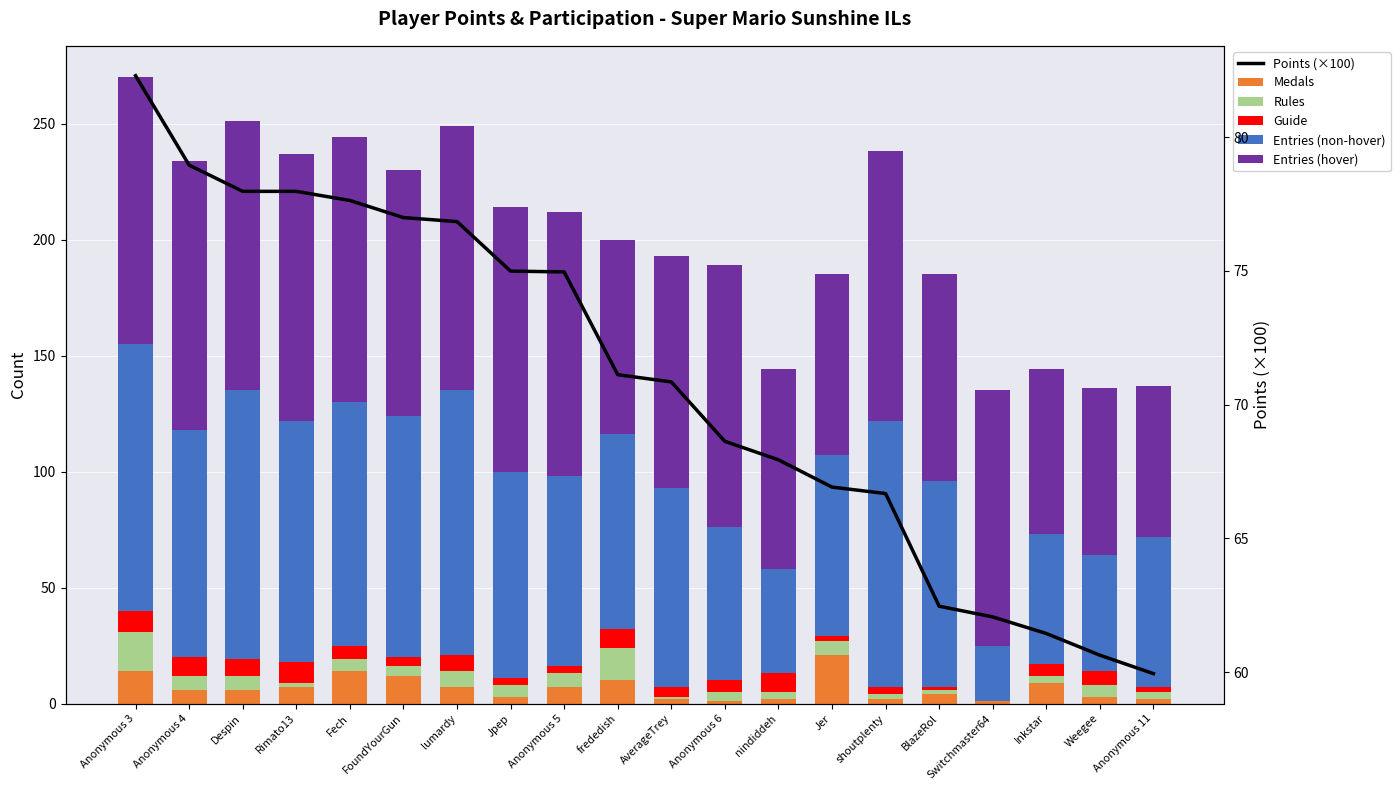

Reading left to right, what are all the values shown in this chart?

Medals: Anonymous 3=14.0	Anonymous 4=6.0	Despin=6.0	Rimato13=7.0	Fech=14.0	FoundYourGun=12.0	lumardy=7.0	Jpep=3.0	Anonymous 5=7.0	frededish=10.0	AverageTrey=2.0	Anonymous 6=1.0	nindiddeh=2.0	Jer=21.0	shoutplenty=2.0	BlazeRol=4.0	Switchmaster64=1.0	Inkstar=9.0	Weegee=3.0	Anonymous 11=2.0
Rules: Anonymous 3=17.0	Anonymous 4=6.0	Despin=6.0	Rimato13=2.0	Fech=5.0	FoundYourGun=4.0	lumardy=7.0	Jpep=5.0	Anonymous 5=6.0	frededish=14.0	AverageTrey=1.0	Anonymous 6=4.0	nindiddeh=3.0	Jer=6.0	shoutplenty=2.0	BlazeRol=2.0	Switchmaster64=0.0	Inkstar=3.0	Weegee=5.0	Anonymous 11=3.0
Guide: Anonymous 3=9.0	Anonymous 4=8.0	Despin=7.0	Rimato13=9.0	Fech=6.0	FoundYourGun=4.0	lumardy=7.0	Jpep=3.0	Anonymous 5=3.0	frededish=8.0	AverageTrey=4.0	Anonymous 6=5.0	nindiddeh=8.0	Jer=2.0	shoutplenty=3.0	BlazeRol=1.0	Switchmaster64=0.0	Inkstar=5.0	Weegee=6.0	Anonymous 11=2.0
Entries (non-hover): Anonymous 3=115.0	Anonymous 4=98.0	Despin=116.0	Rimato13=104.0	Fech=105.0	FoundYourGun=104.0	lumardy=114.0	Jpep=89.0	Anonymous 5=82.0	frededish=84.0	AverageTrey=86.0	Anonymous 6=66.0	nindiddeh=45.0	Jer=78.0	shoutplenty=115.0	BlazeRol=89.0	Switchmaster64=24.0	Inkstar=56.0	Weegee=50.0	Anonymous 11=65.0
Entries (hover): Anonymous 3=115.0	Anonymous 4=116.0	Despin=116.0	Rimato13=115.0	Fech=114.0	FoundYourGun=106.0	lumardy=114.0	Jpep=114.0	Anonymous 5=114.0	frededish=84.0	AverageTrey=100.0	Anonymous 6=113.0	nindiddeh=86.0	Jer=78.0	shoutplenty=116.0	BlazeRol=89.0	Switchmaster64=110.0	Inkstar=71.0	Weegee=72.0	Anonymous 11=65.0
Points (×100): Anonymous 3=82.3	Anonymous 4=79.0	Despin=78.0	Rimato13=78.0	Fech=77.6	FoundYourGun=77.0	lumardy=76.8	Jpep=75.0	Anonymous 5=75.0	frededish=71.1	AverageTrey=70.8	Anonymous 6=68.6	nindiddeh=67.9	Jer=66.9	shoutplenty=66.7	BlazeRol=62.5	Switchmaster64=62.1	Inkstar=61.5	Weegee=60.6	Anonymous 11=60.0